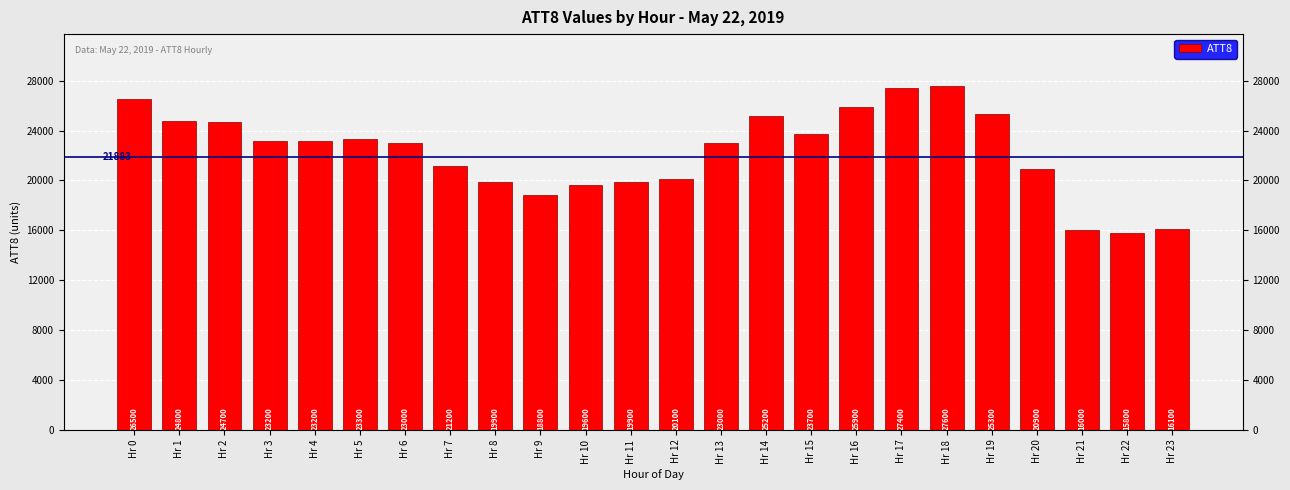

The value at Hr 4 is 23200. True or false?

True